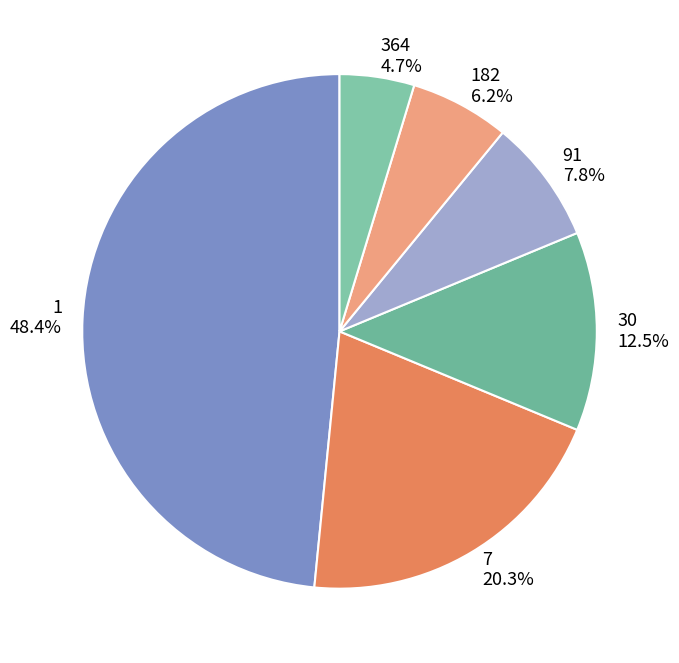

Which slice is the smallest?

364